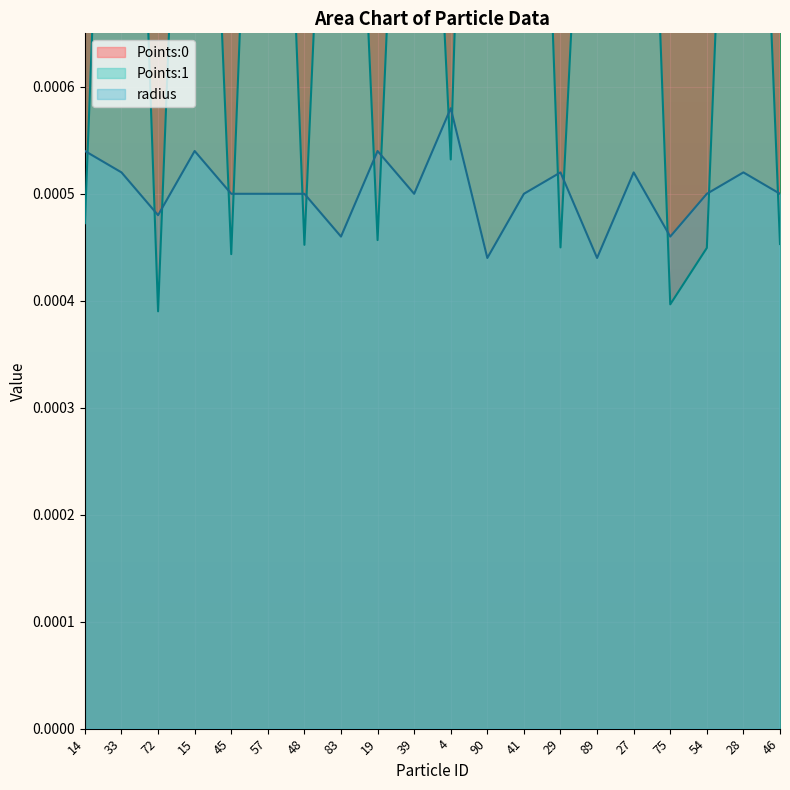

Between which two adjacent categories do Points:1 and Points:0 first intersect?

14 and 33